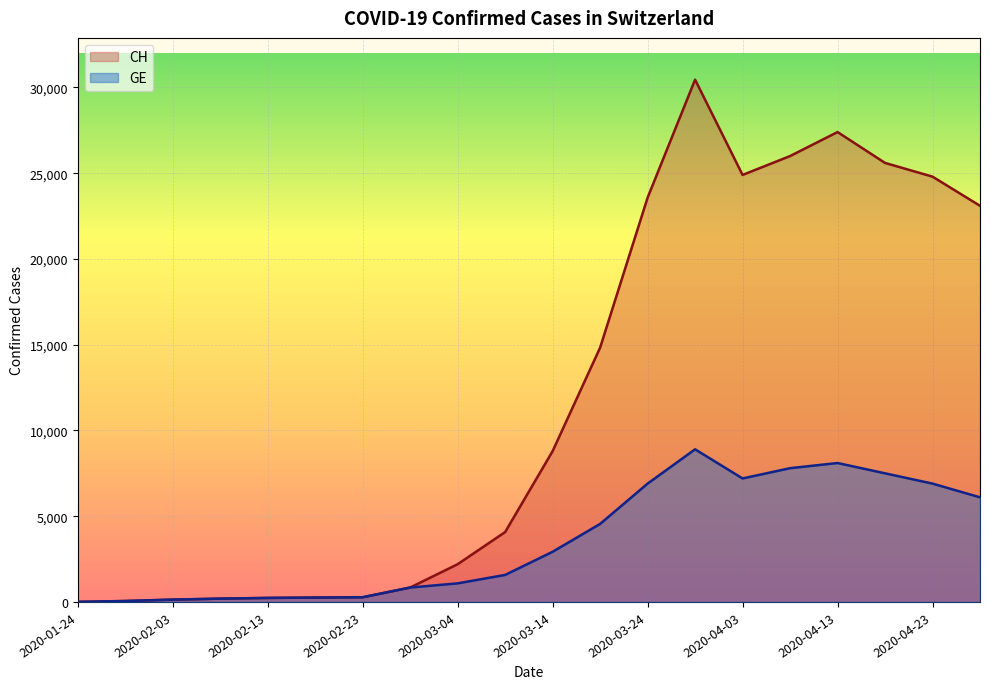

List the series in order of their peak value, lowest first.

GE, CH